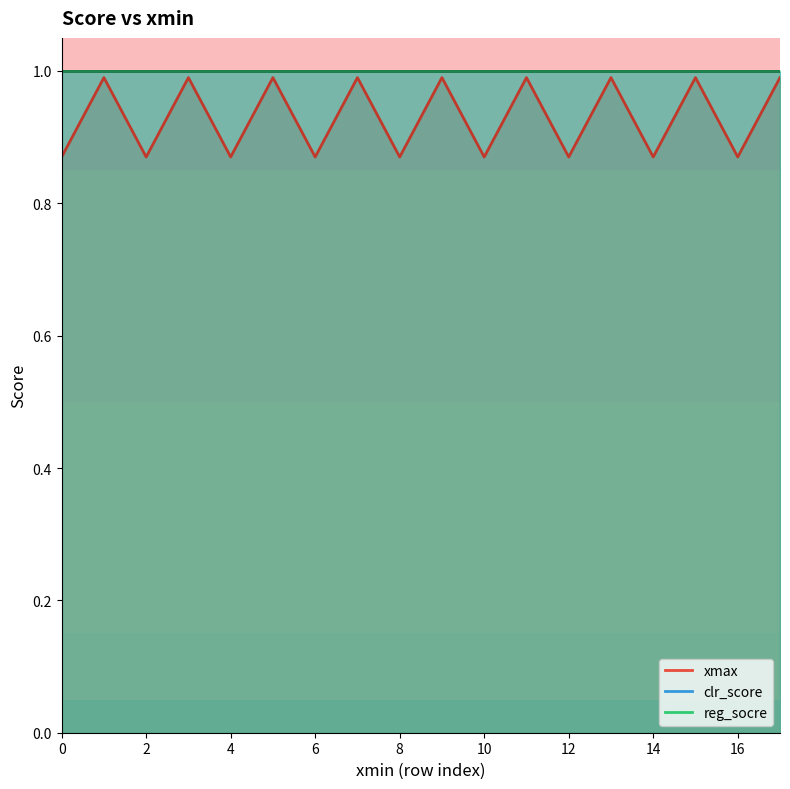

How many lines are shown in the chart?

3